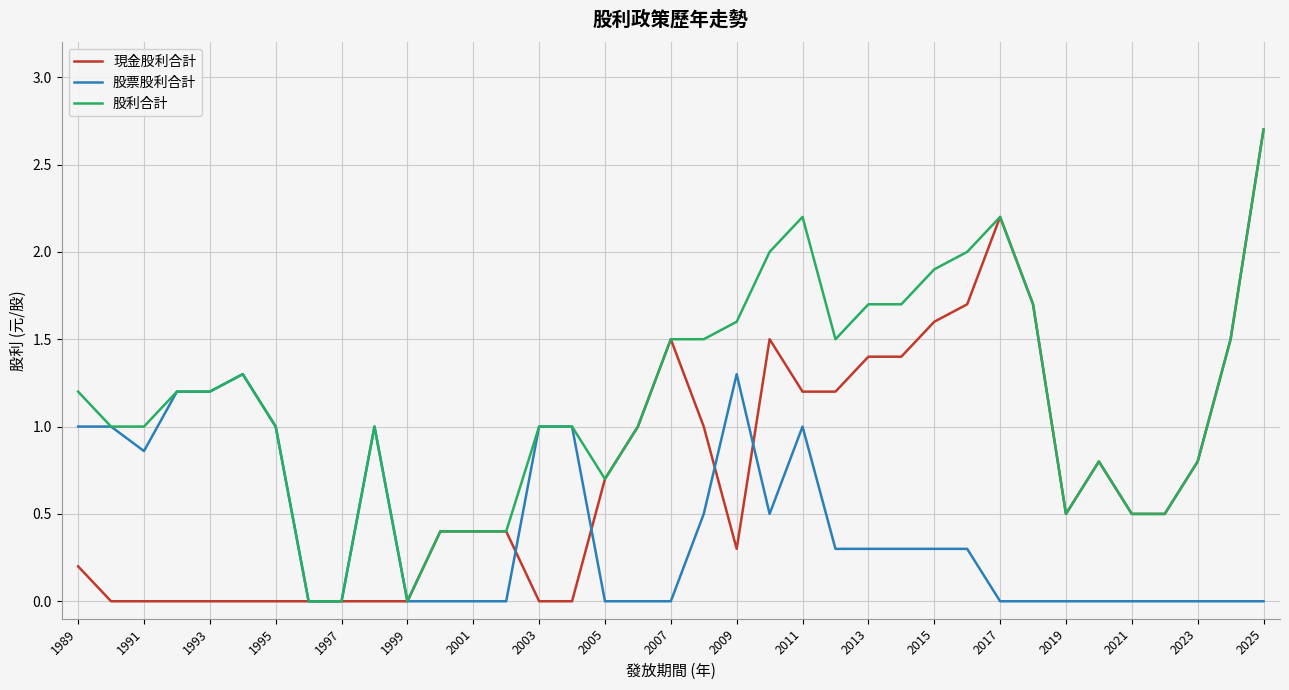

What is the maximum value shown in the chart?

2.7